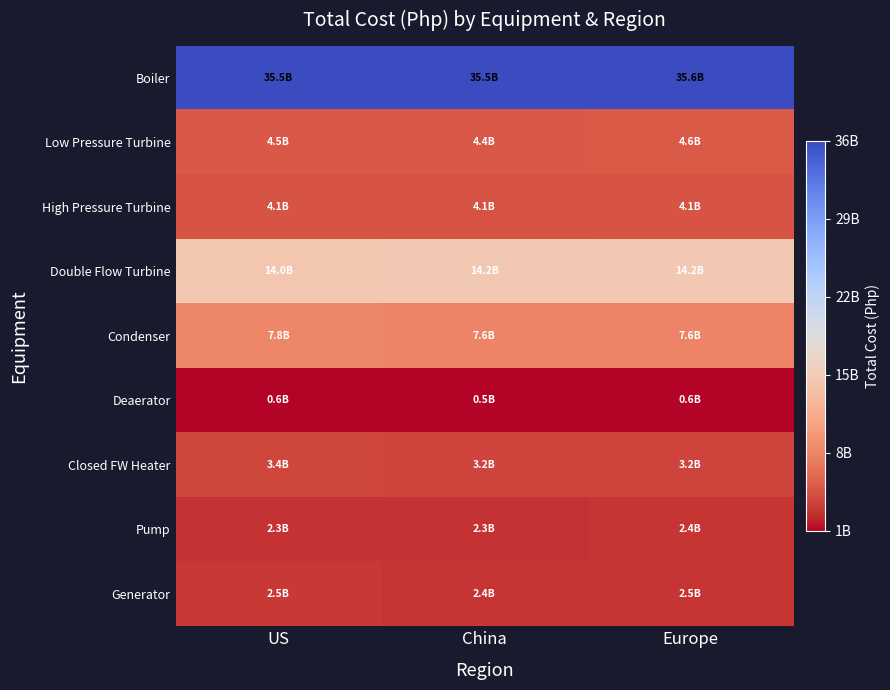

Reading right to left, what are all the values shown in this chart?

Boiler: Europe=35554739500	China=35509775000	US=35474250000
Low Pressure Turbine: Europe=4603025000	China=4418295000	US=4468030000
High Pressure Turbine: Europe=4106690000	China=4060000000	US=4135424650
Double Flow Turbine: Europe=14248062500	China=14238420000	US=14020678647
Condenser: Europe=7637875000	China=7622650000	US=7815500000
Deaerator: Europe=561092000	China=548100000	US=553276500
Closed FW Heater: Europe=3224249000	China=3215012500	US=3377717000
Pump: Europe=2359875000	China=2268525000	US=2283750000
Generator: Europe=2456300000	China=2443409500	US=2476630450